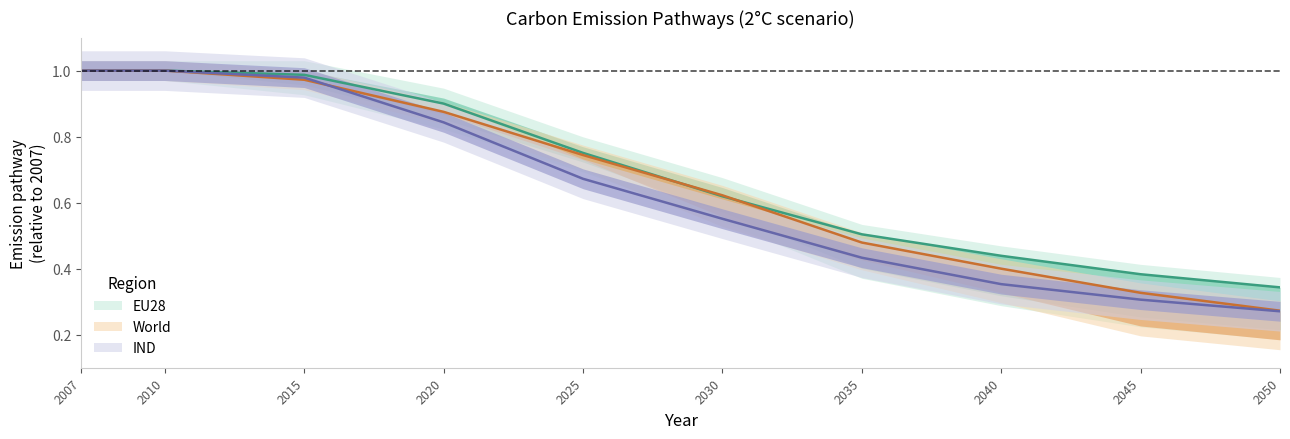

At which label does USA reach its peak?

2007